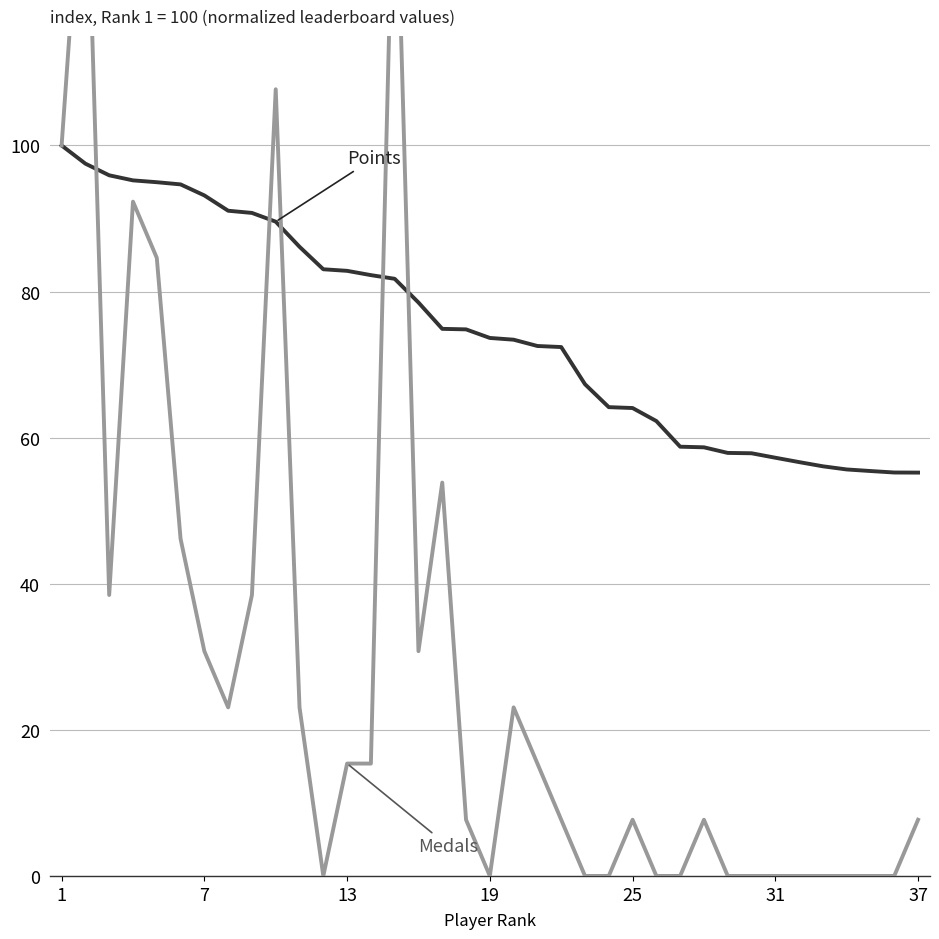

At which label does Medals first exceed 7?

1